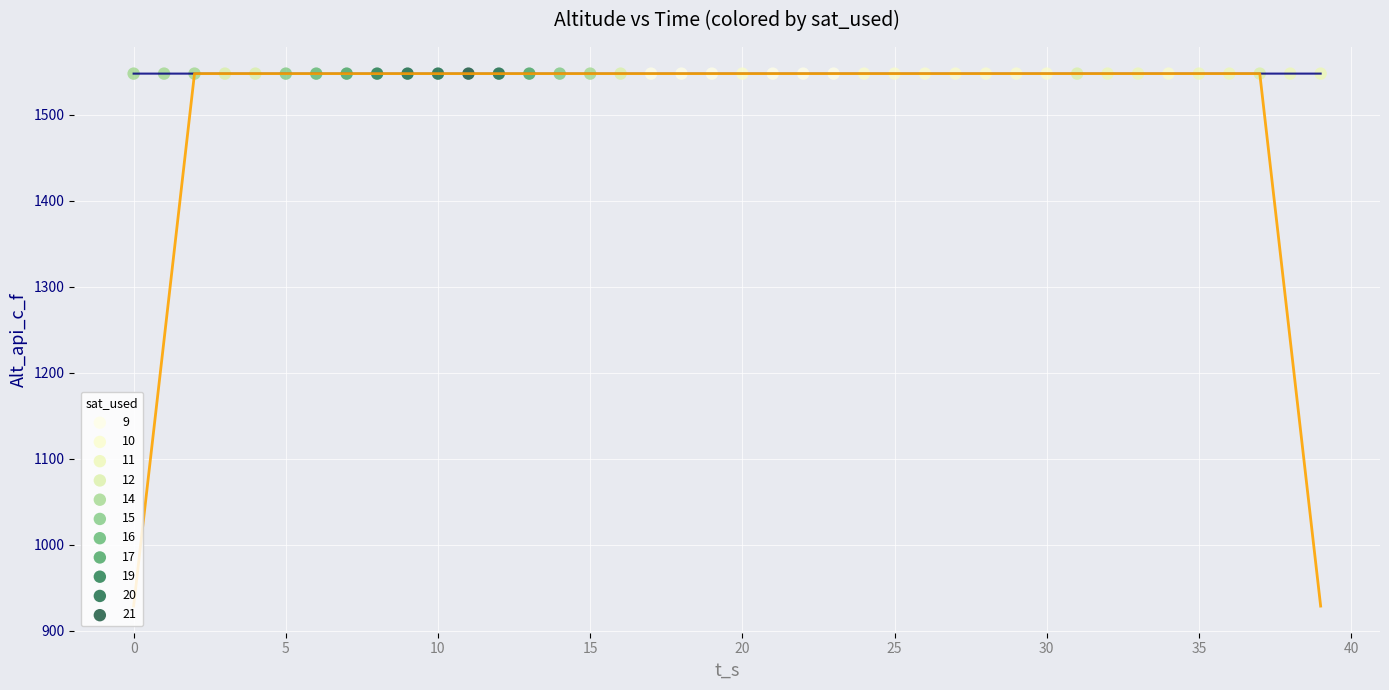

What is the greatest value displayed?

1548.0